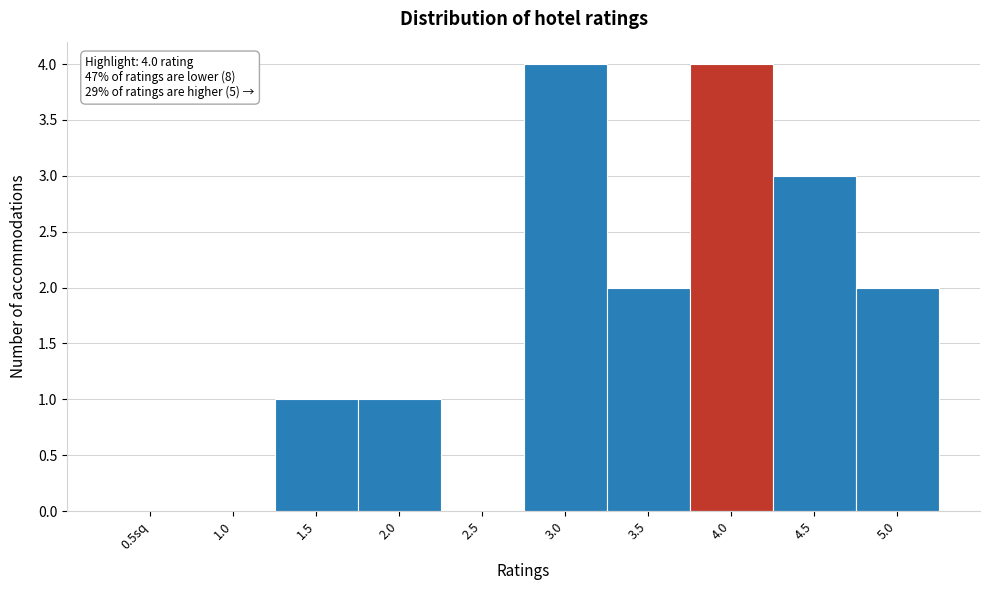

Reading left to right, extract all data points from this chart.

0.5sq=0	1.0=0	1.5=1	2.0=1	2.5=0	3.0=4	3.5=2	4.0=4	4.5=3	5.0=2